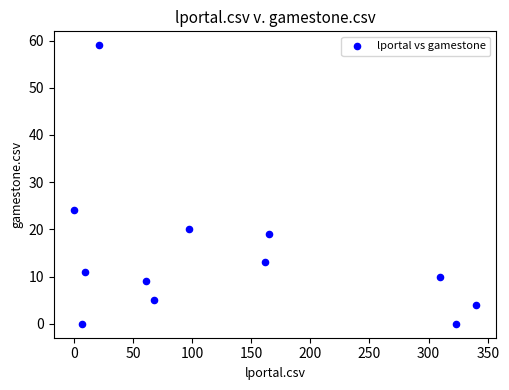

What is the range of Y values (max minus min)?

59